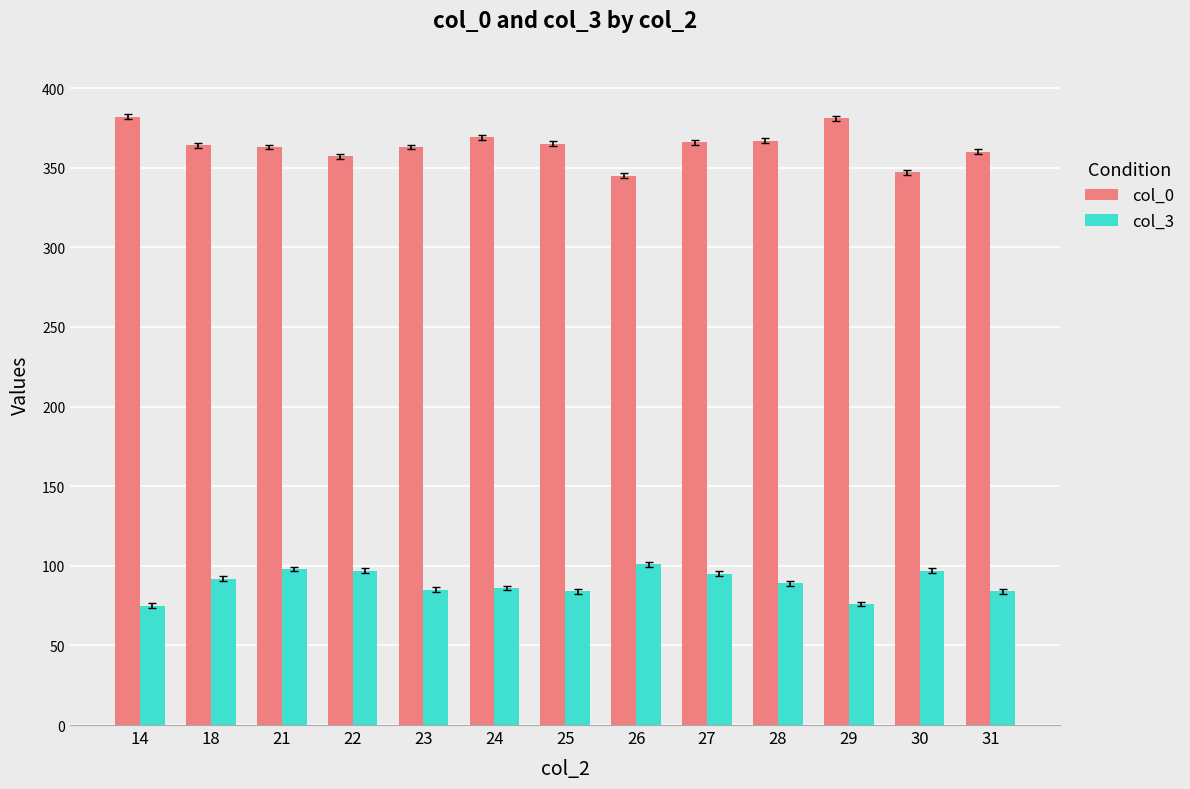

What is the sum of all col_3 values?

1159